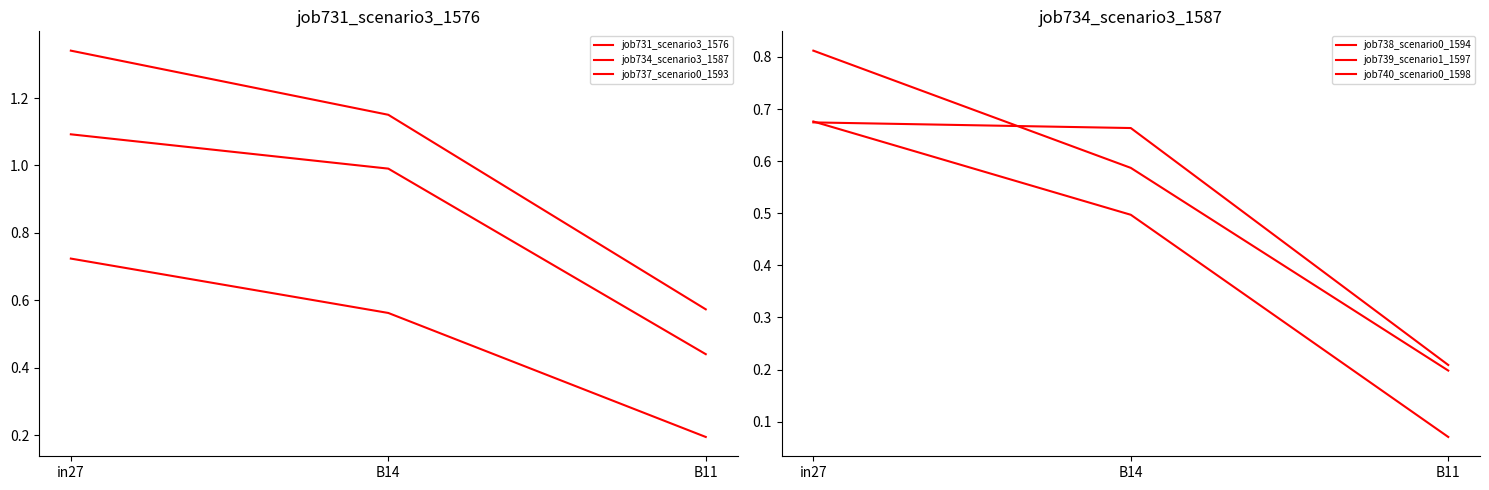

What are all the series names shown in the legend?

job731_scenario3_1576, job734_scenario3_1587, job737_scenario0_1593, job738_scenario0_1594, job739_scenario1_1597, job740_scenario0_1598